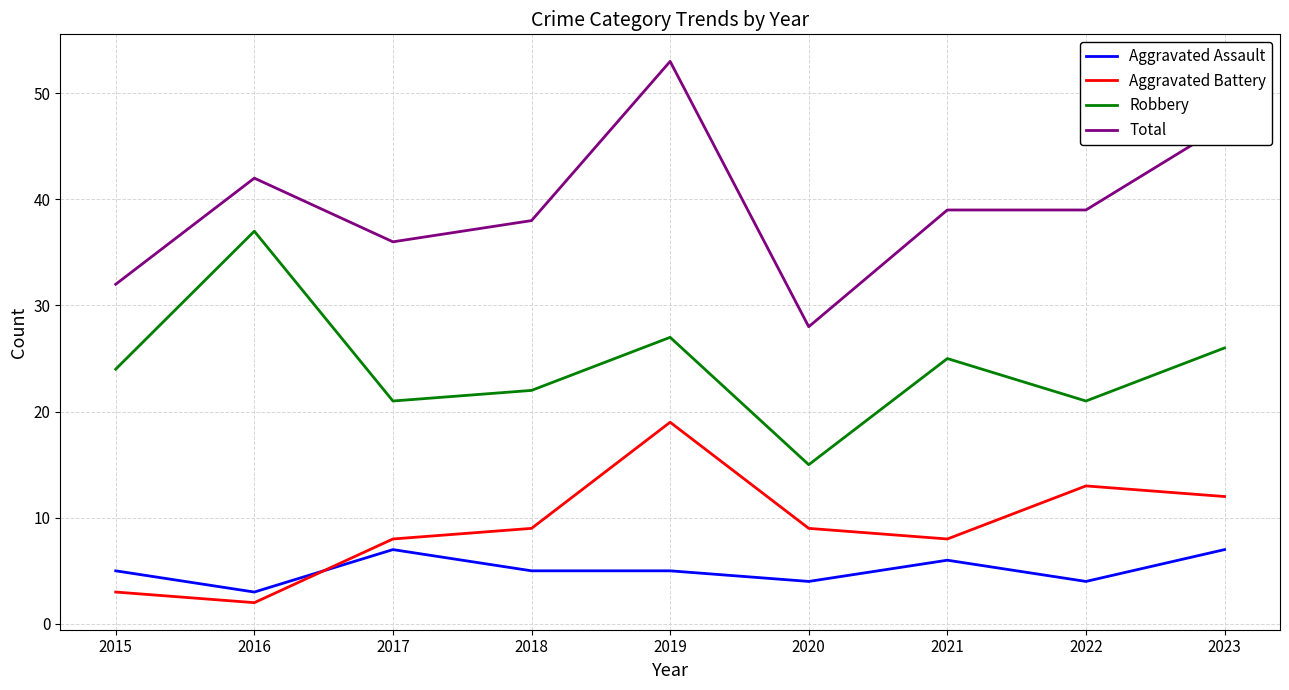

At which label does Aggravated Battery reach its minimum?

2016